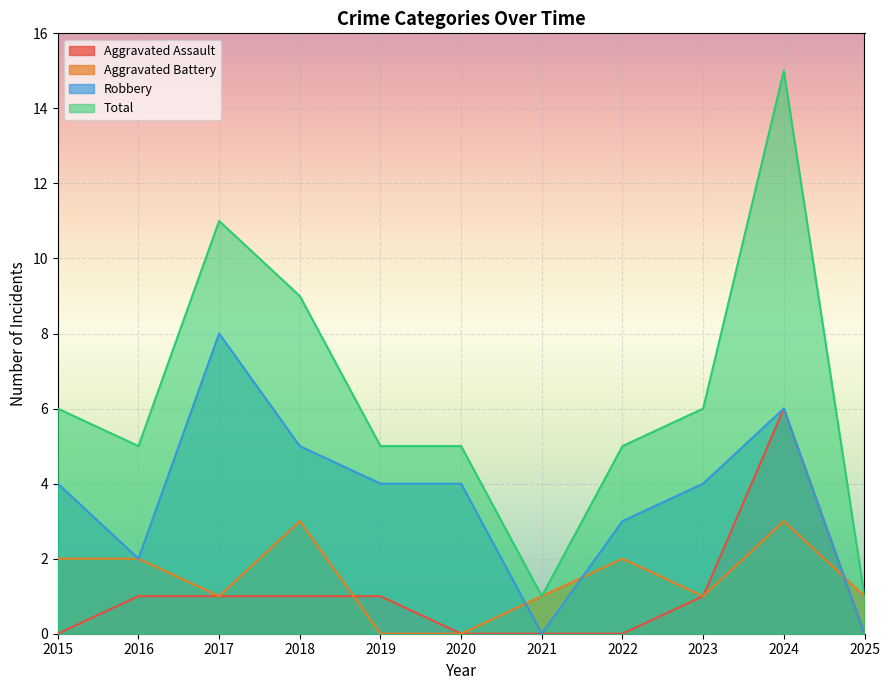

Reading left to right, extract all data points from this chart.

Aggravated Assault: 2015=0	2016=1	2017=1	2018=1	2019=1	2020=0	2021=0	2022=0	2023=1	2024=6	2025=0
Aggravated Battery: 2015=2	2016=2	2017=1	2018=3	2019=0	2020=0	2021=1	2022=2	2023=1	2024=3	2025=1
Robbery: 2015=4	2016=2	2017=8	2018=5	2019=4	2020=4	2021=0	2022=3	2023=4	2024=6	2025=0
Total: 2015=6	2016=5	2017=11	2018=9	2019=5	2020=5	2021=1	2022=5	2023=6	2024=15	2025=1